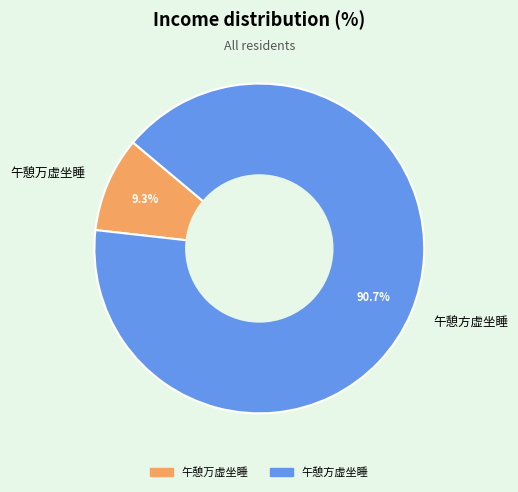

True or false: 午憩方虚坐睡 accounts for 91% of the total.

True